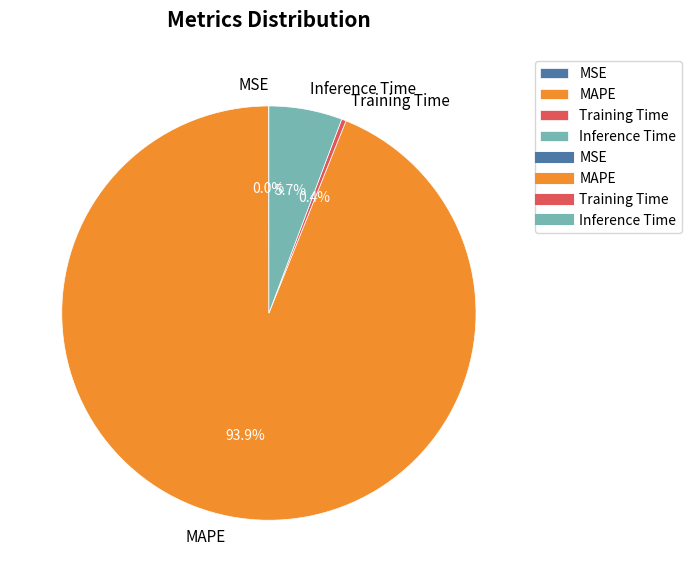

Is MAPE the majority of the pie?

Yes